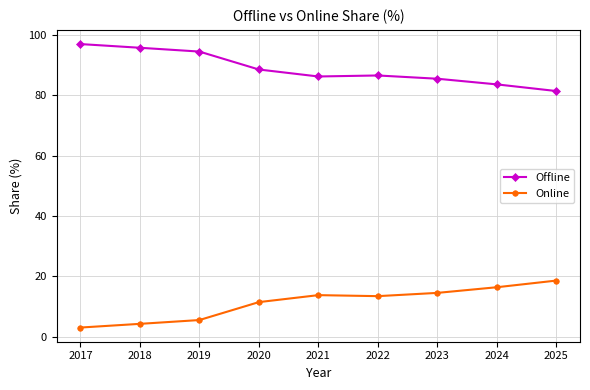

Rank the series at 2025 from lowest to highest value.

Online, Offline